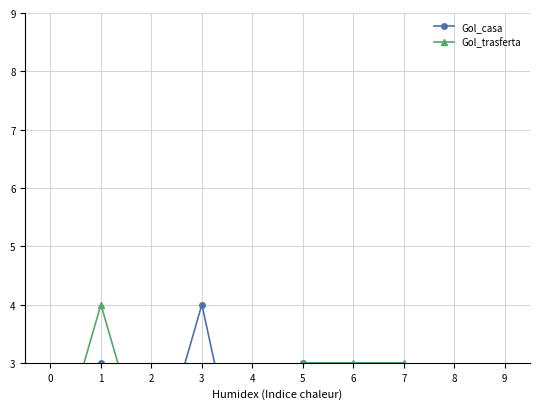

At which category is the sum across all series the highest?

1